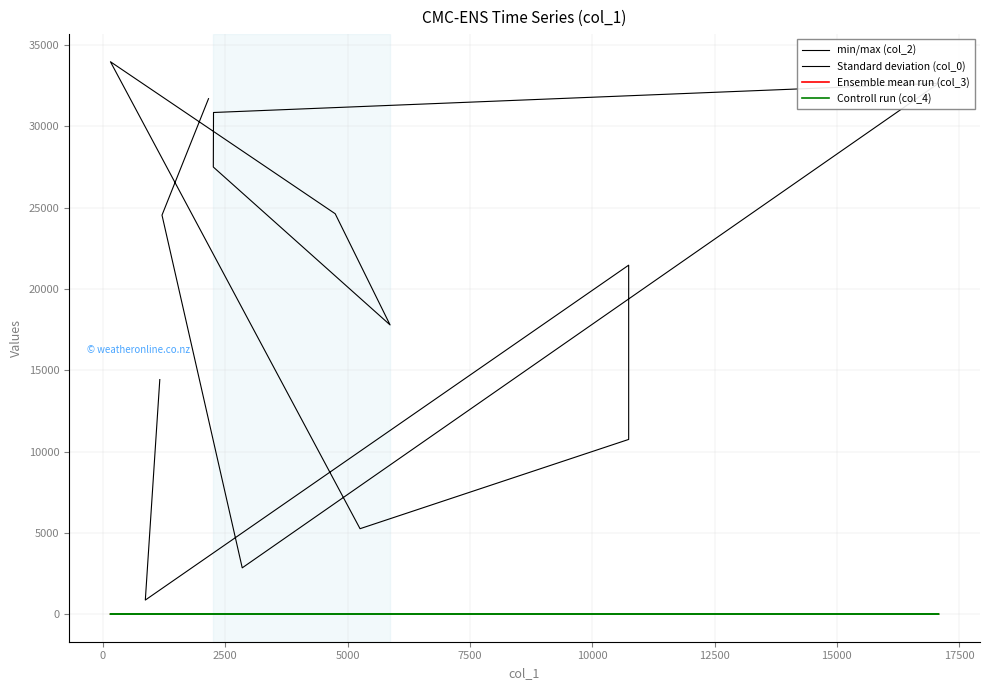

True or false: Controll run (col_4) has more than 0 interior local peaks.

False